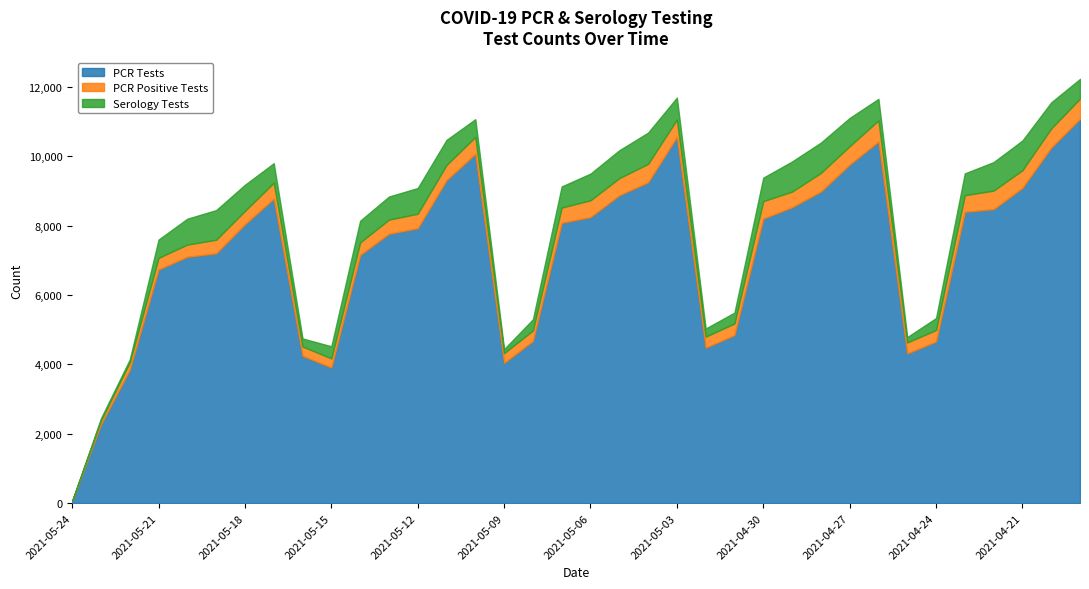

True or false: Serology Tests has a value of 869 at 2021-04-26.

False